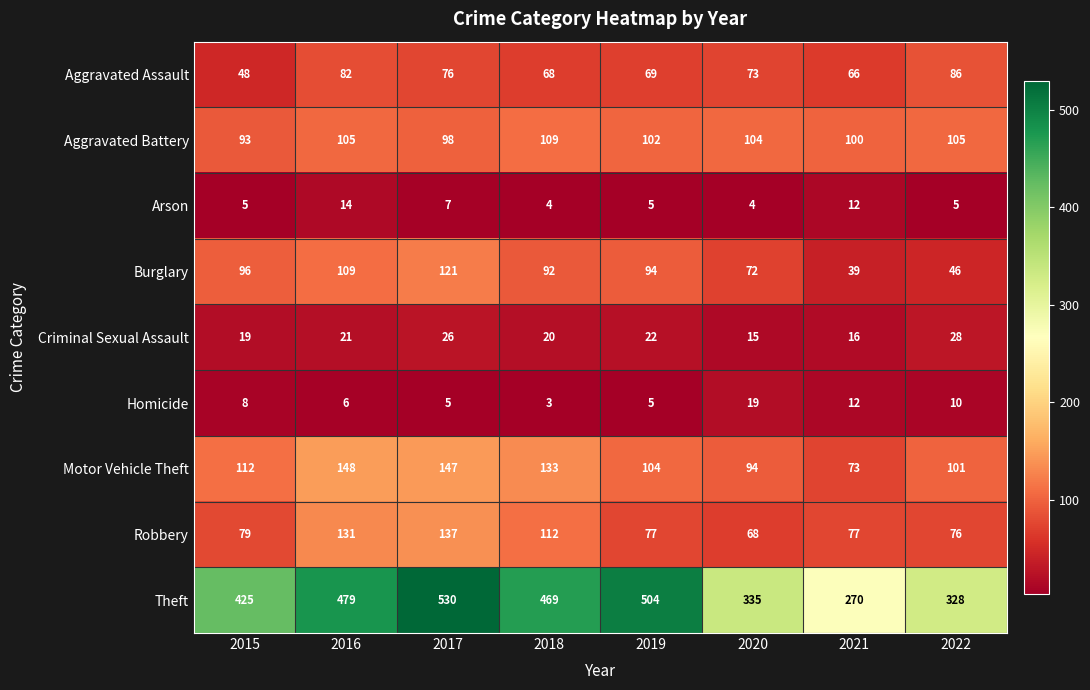

What is the difference between the Aggravated Assault values at 2021 and 2019?

3